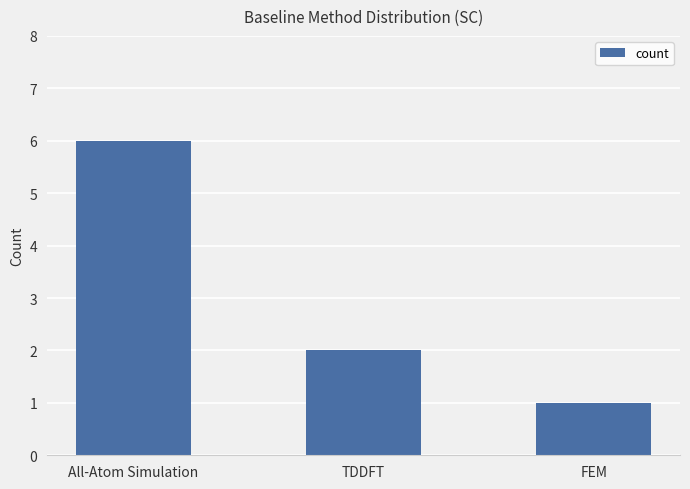

What is the label of the 3rd bar from the left?

FEM